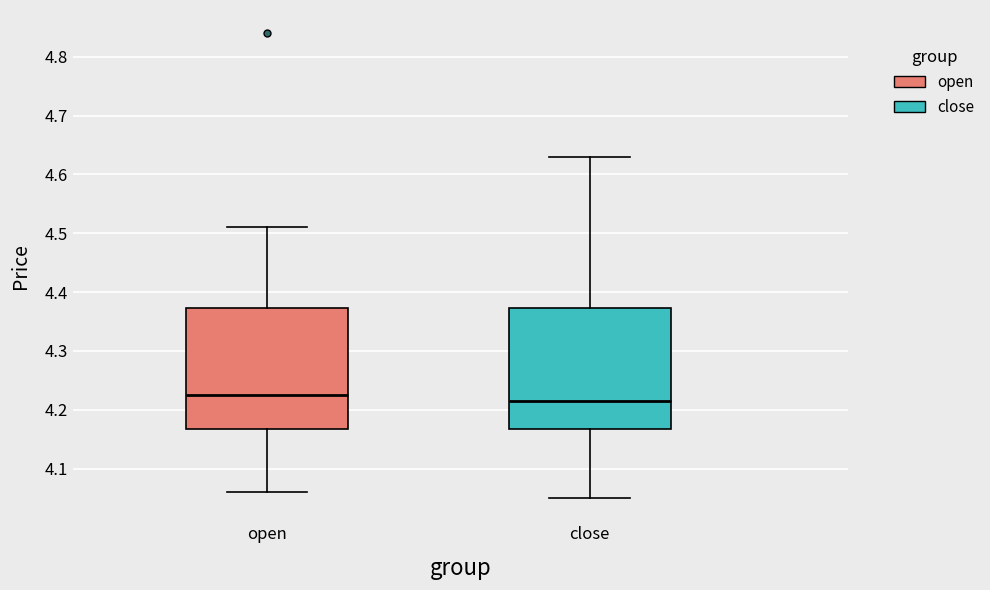

Where is the upper edge of the box for close on the y-axis? The values are not printed on the chart, so give them approximately, as read against the axis.

4.37